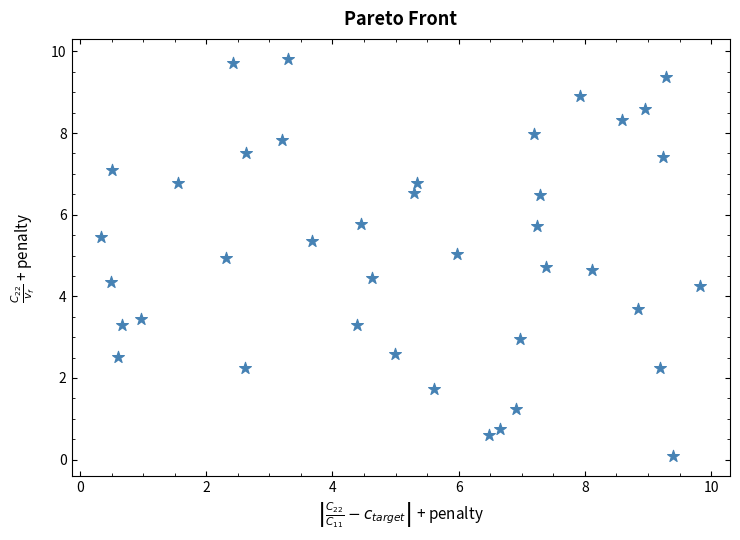

What is the range of X values (max minus min)?

9.5